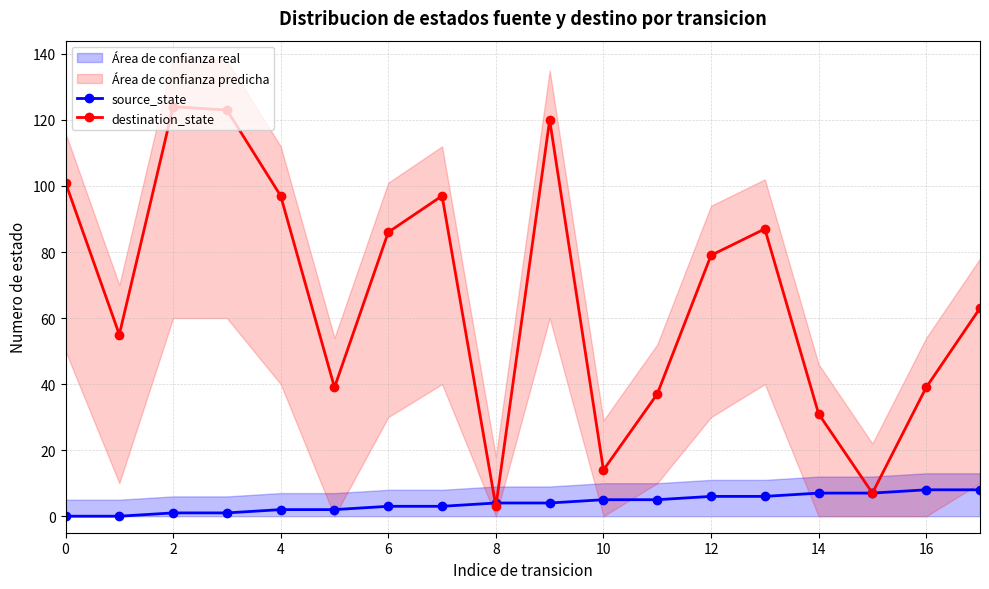

Is it true that source_state equals 6 at 13?

True